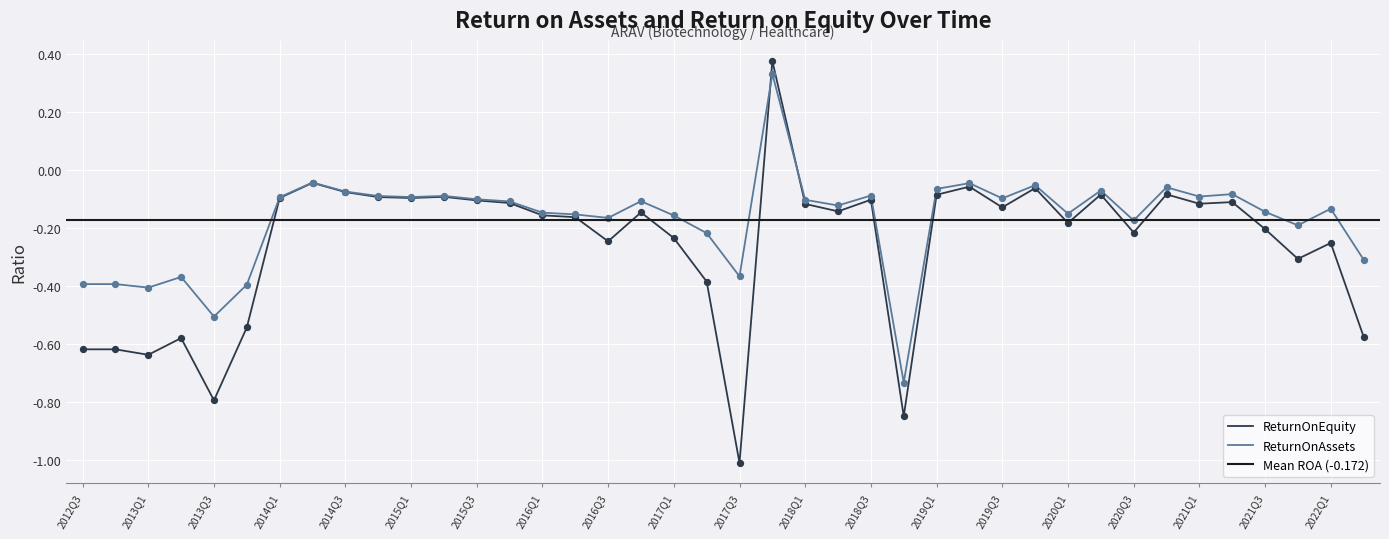

Which series has the largest total across all categories?

ReturnOnAssets